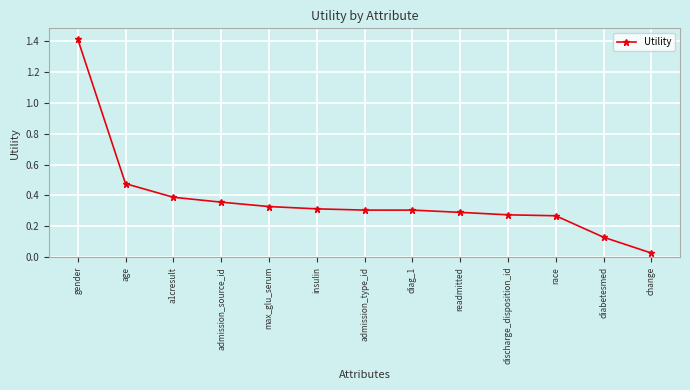

What is the sum of the values at admission_type_id and a1cresult?

0.7